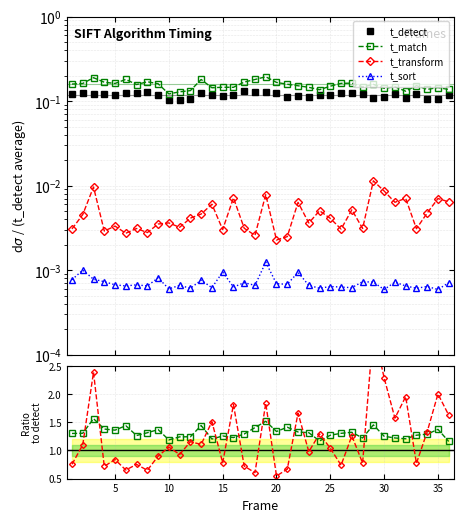

What is the approximate value of t_transform ratio×30 at 5?

1.1